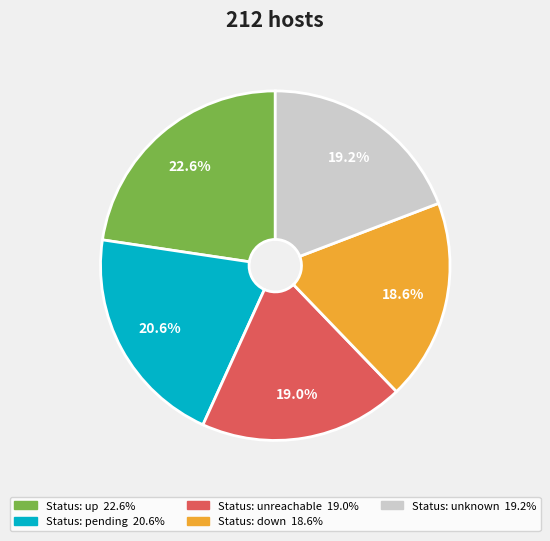

Is there a majority slice in this chart?

No